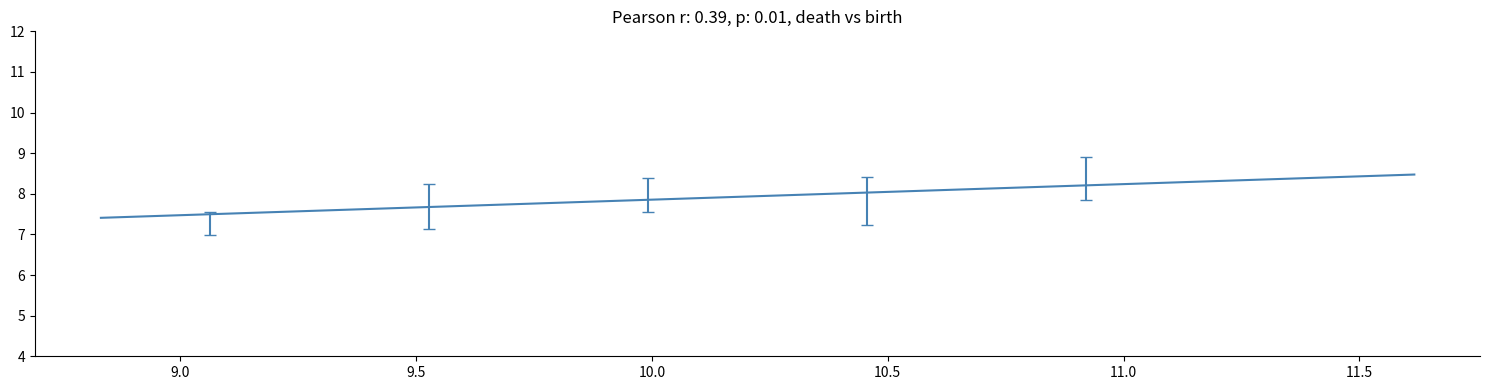

What is the smallest value displayed?

7.4